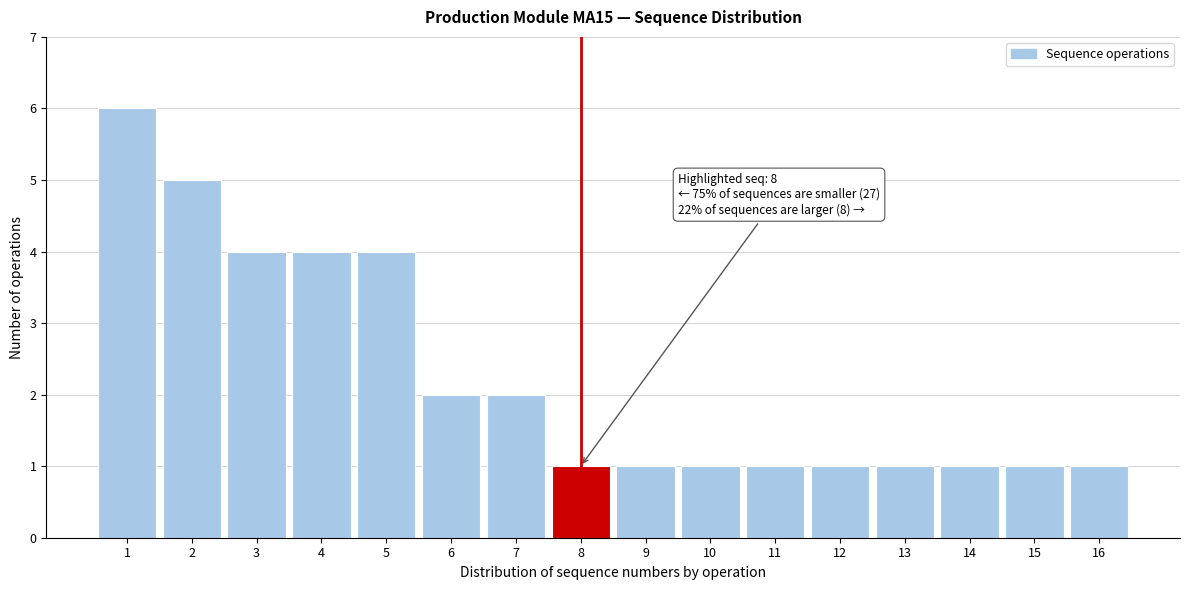

Which range on the x-axis has the tallest bar?

0.5 to 1.5